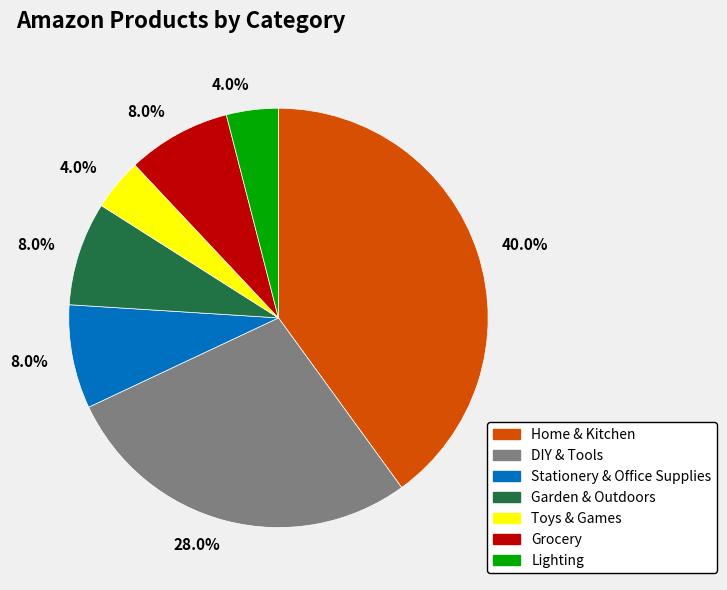

Is there a majority slice in this chart?

No